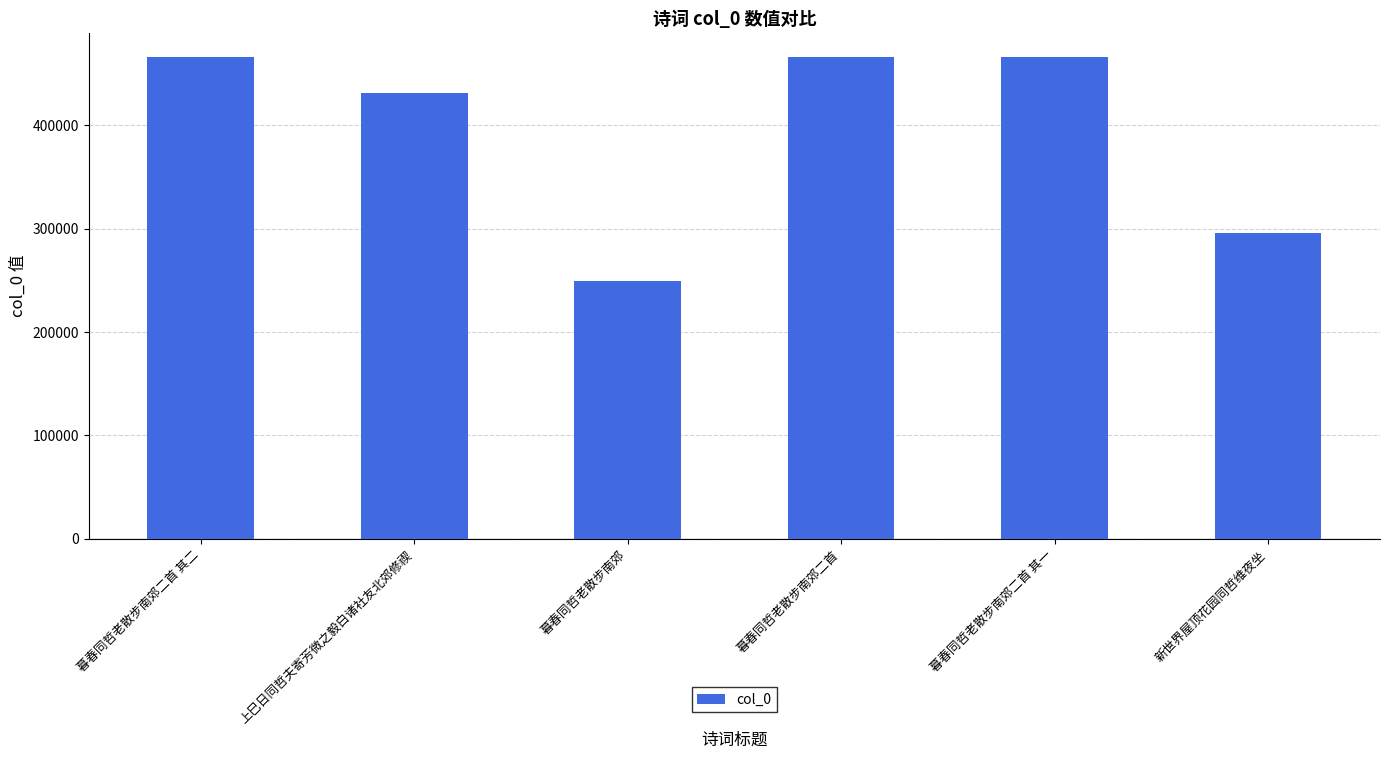

What is the minimum value shown in the chart?

249600